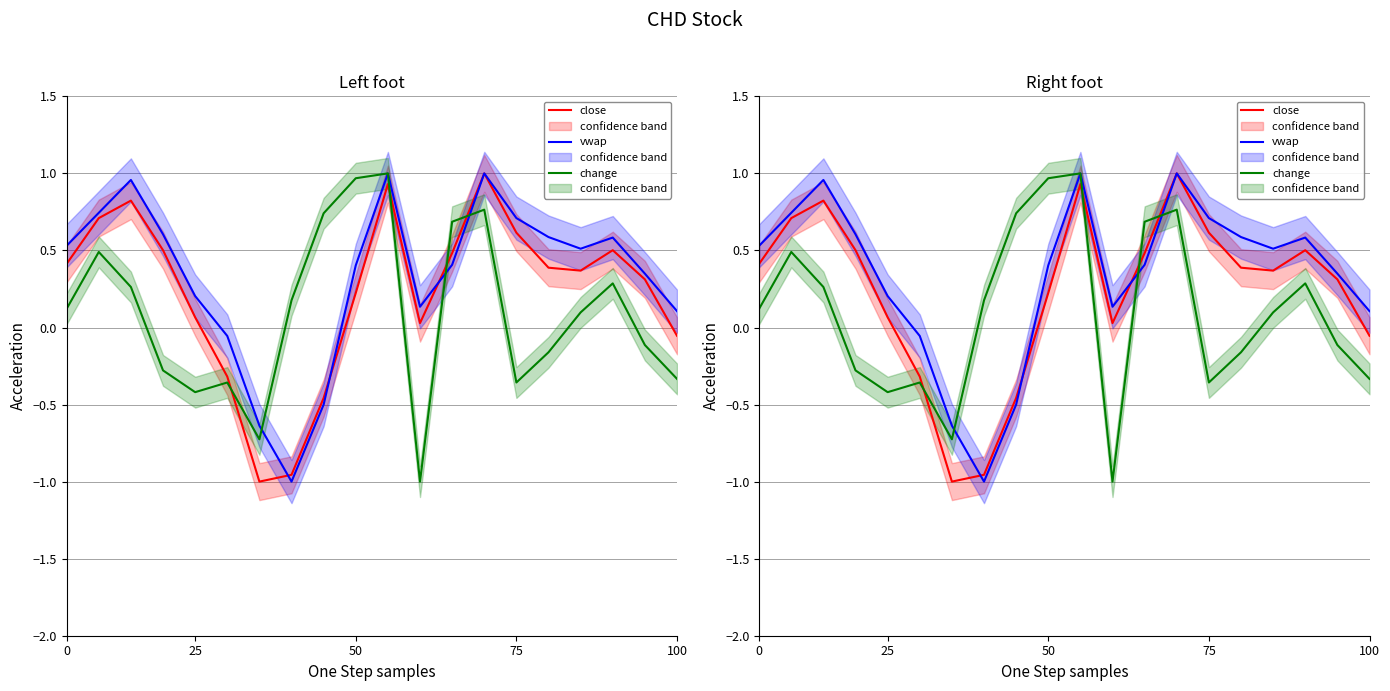

What is the difference between the second highest and minimum values in the close series?

1.9